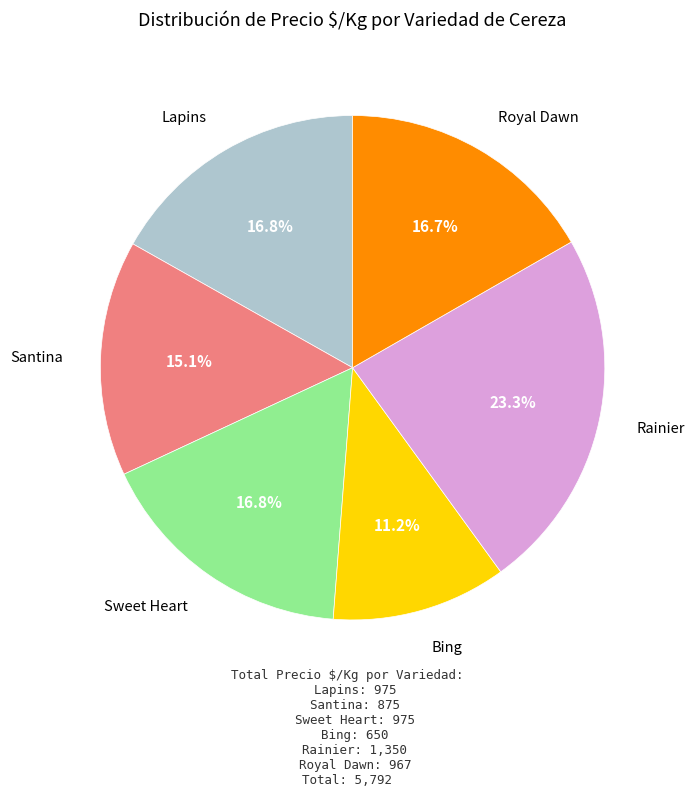

To the nearest percent, what is the combined percentage of Lapins and Rainier?

40%